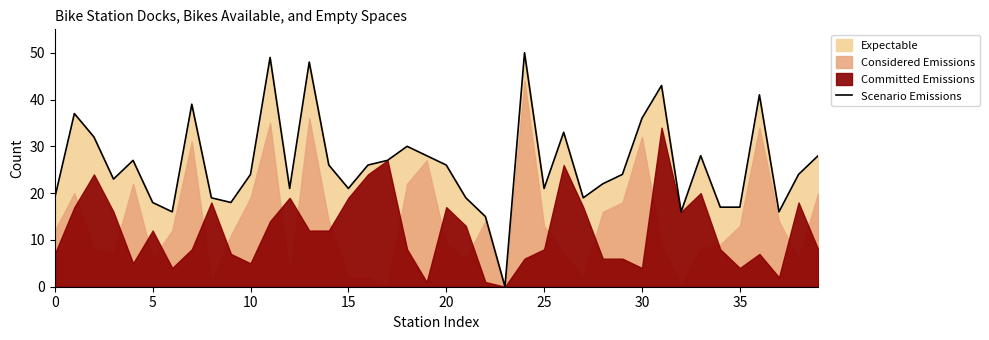

True or false: Scenario Emissions has a value of 10 at 35.

False